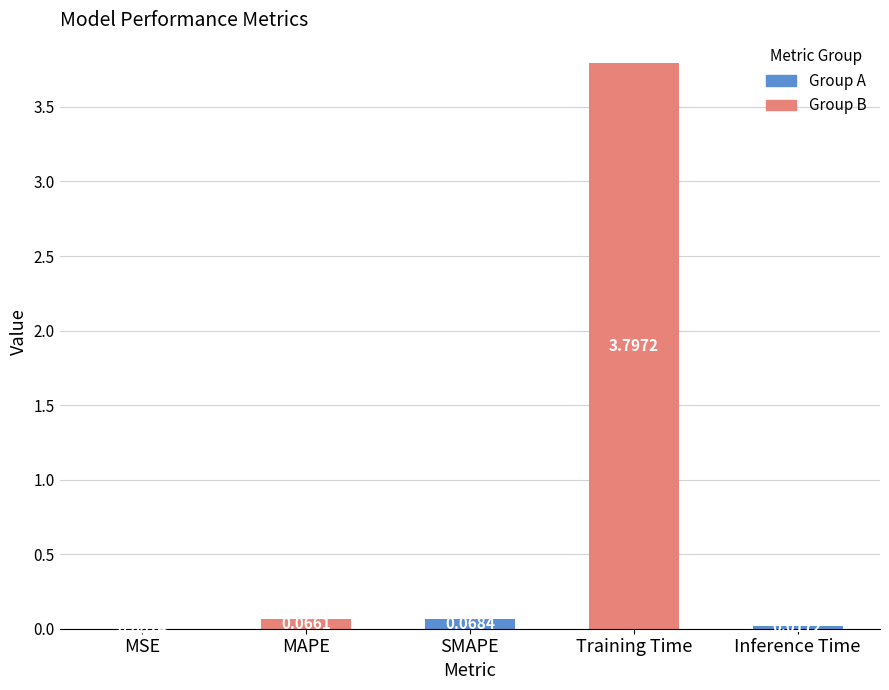

Which label corresponds to the largest value in the chart?

Training Time